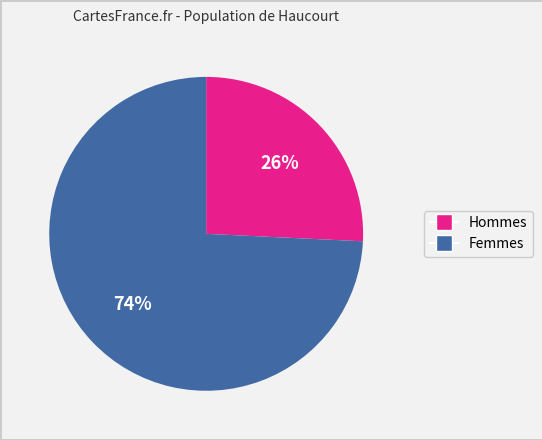

Is there a majority slice in this chart?

Yes